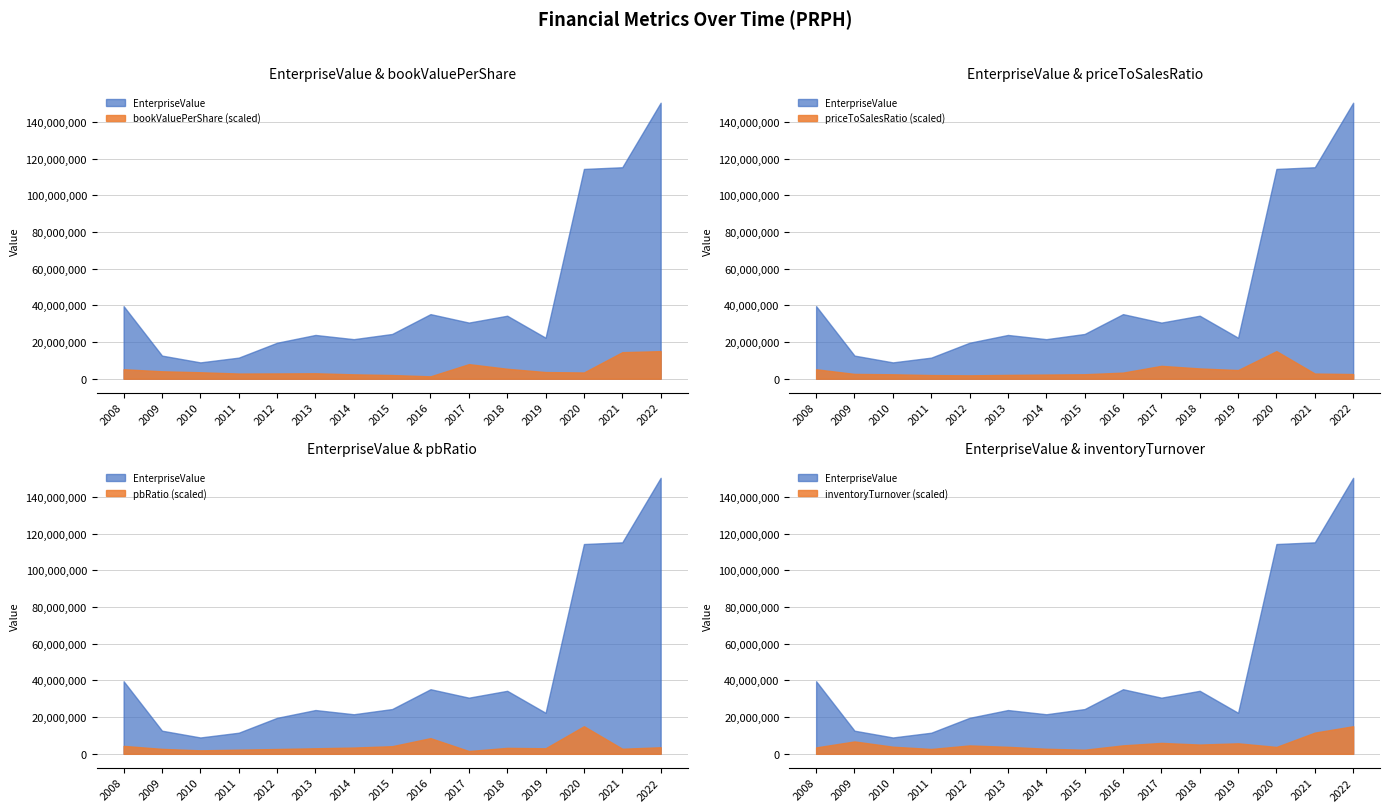

Where is EnterpriseValue nearest to the value 79674175?

2020